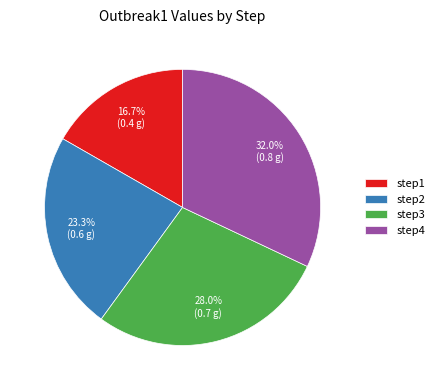

To the nearest percent, what is the difference between the step2 and step1 slice percentages?

7%